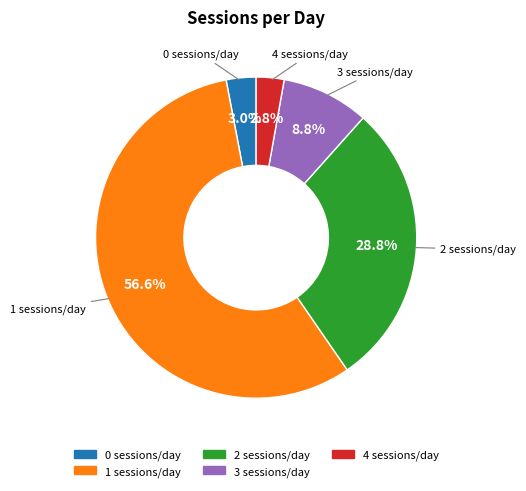

The 3 slice represents 9% of the pie. True or false?

True